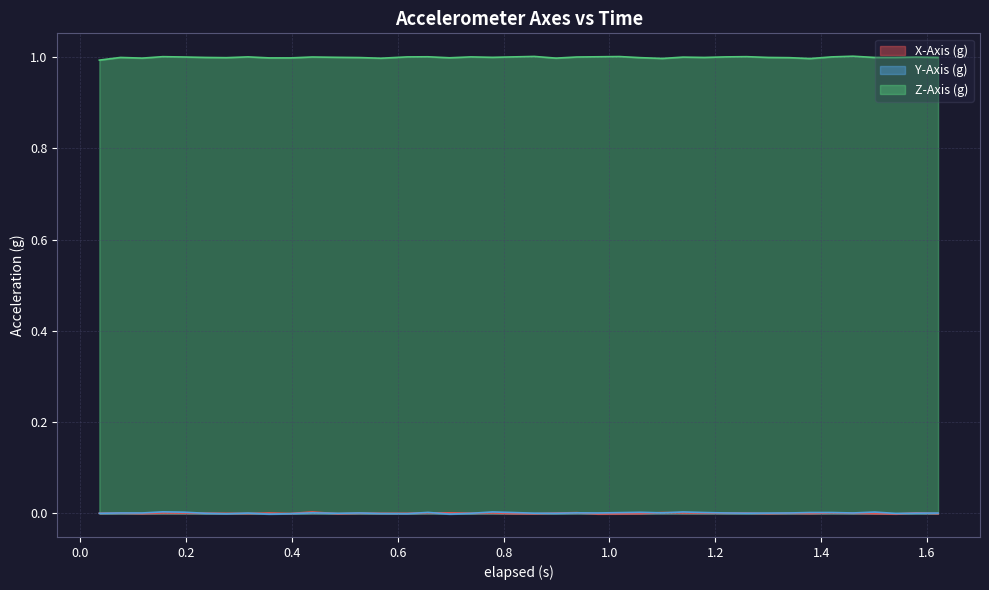

Which series has the largest total across all categories?

Z-Axis (g)